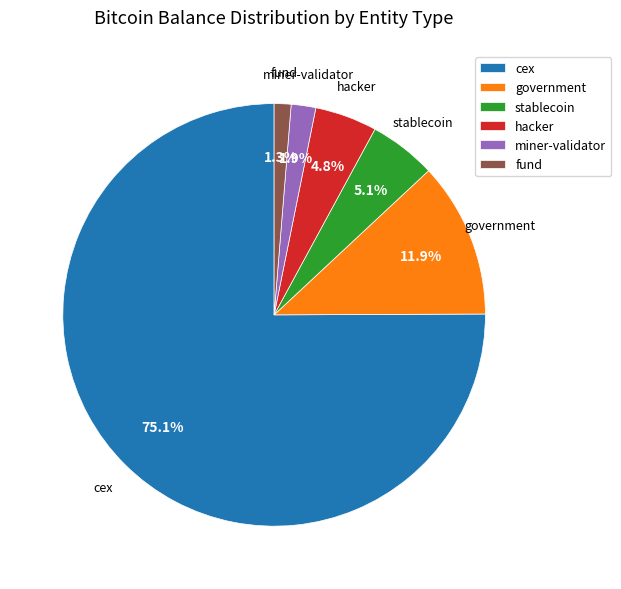

Which category has the smallest portion of the pie?

fund